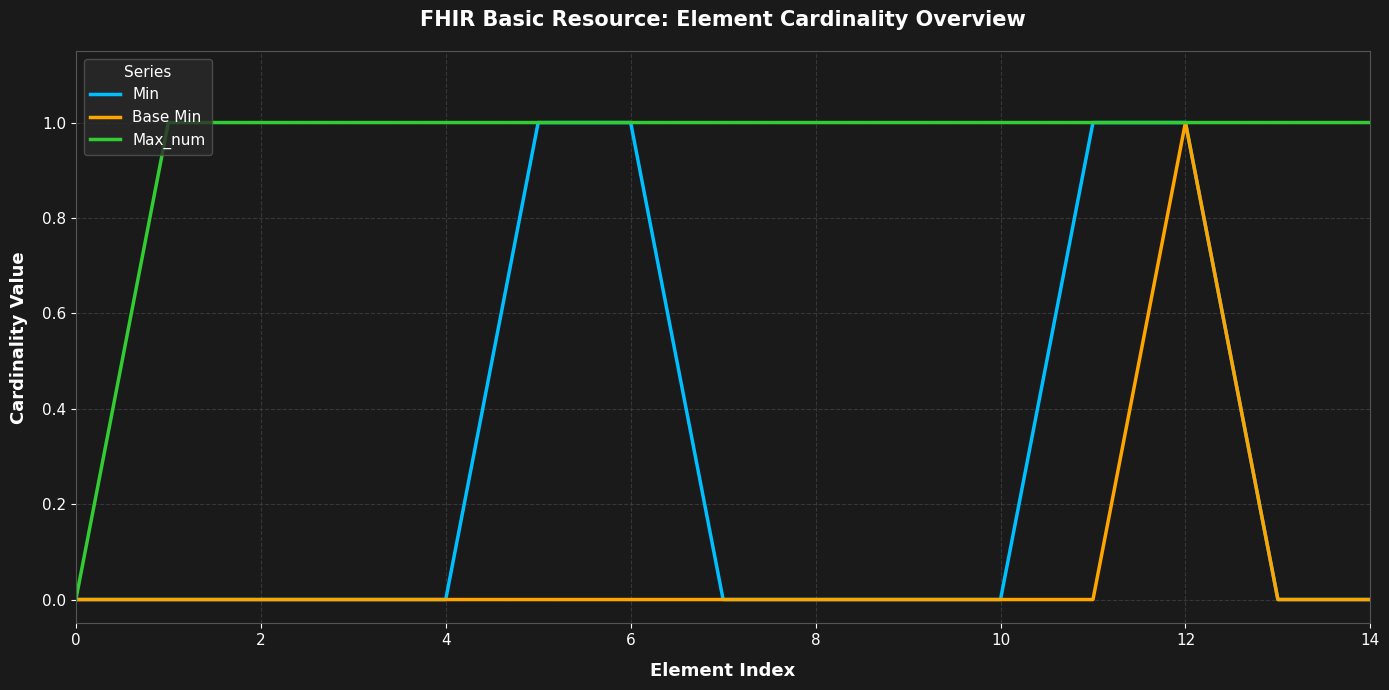

Which series has the largest total across all categories?

Max_num